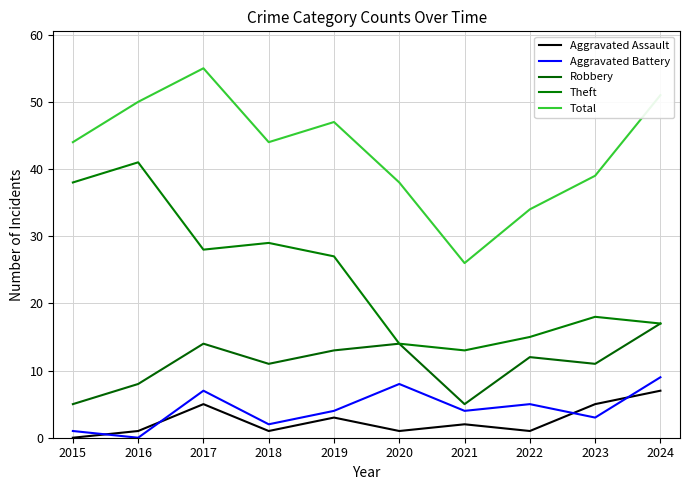

At how many categories does at least one series exceed 1?

10